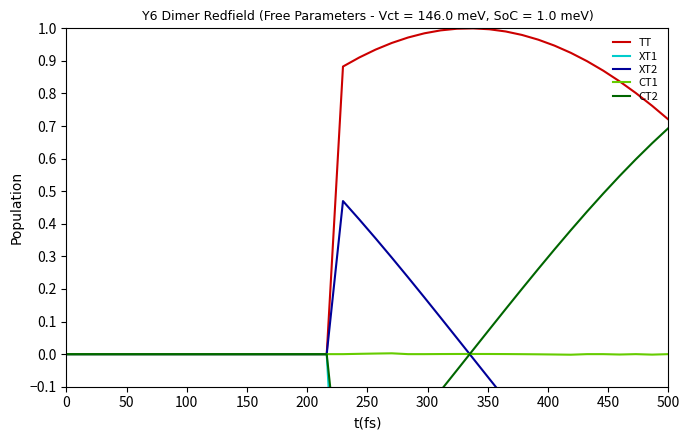

What are all the series names shown in the legend?

TT, XT1, XT2, CT1, CT2